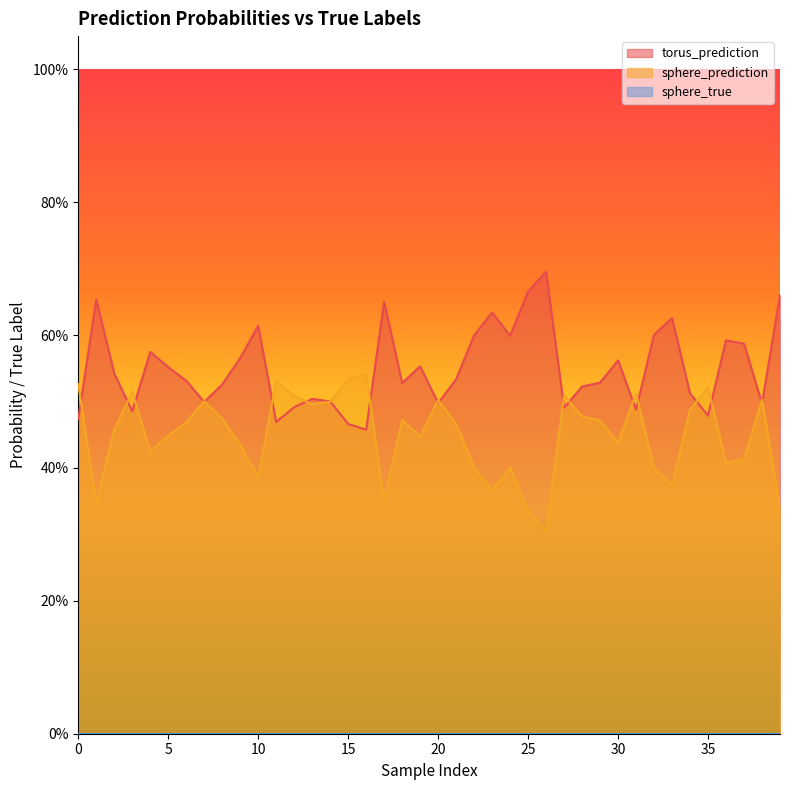

In sphere_prediction, how many points are higher than both neighbors (excluding endpoints)?

11